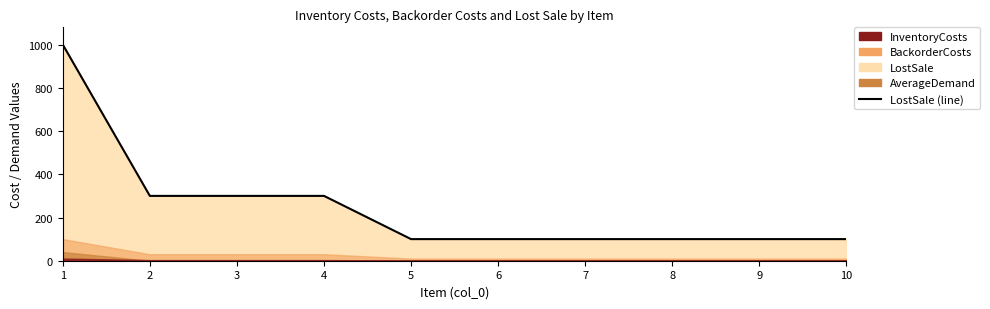

The chart shows a value of 56 at 8. True or false?

False